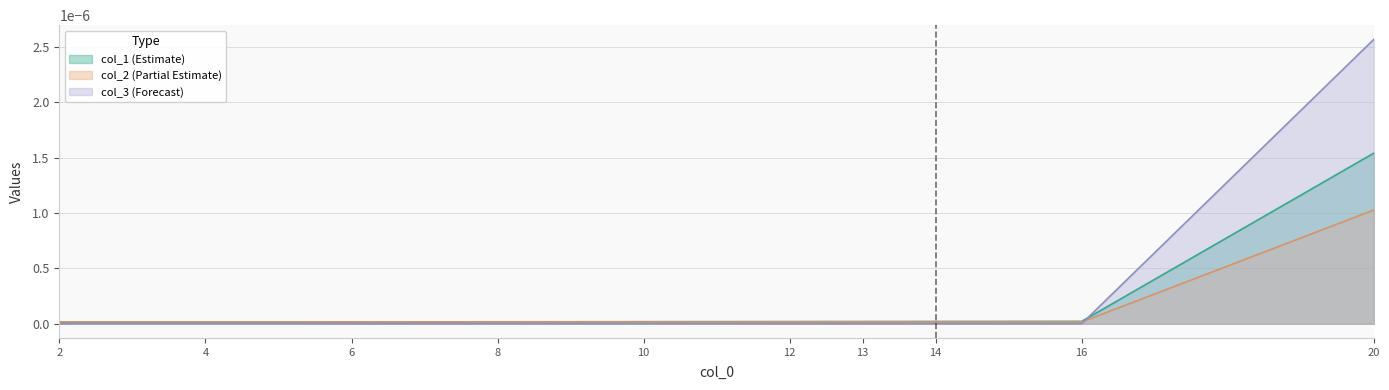

True or false: col_1 (Estimate) has a value of 0.0 at 10.

True